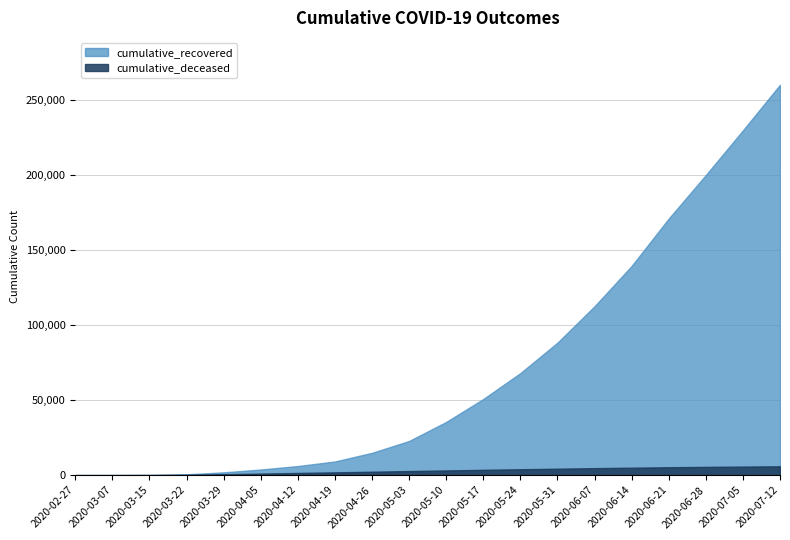

List the labels in order of cumulative_recovered value, smallest first.

2020-02-27, 2020-03-07, 2020-03-15, 2020-03-22, 2020-03-29, 2020-04-05, 2020-04-12, 2020-04-19, 2020-04-26, 2020-05-03, 2020-05-10, 2020-05-17, 2020-05-24, 2020-05-31, 2020-06-07, 2020-06-14, 2020-06-21, 2020-06-28, 2020-07-05, 2020-07-12